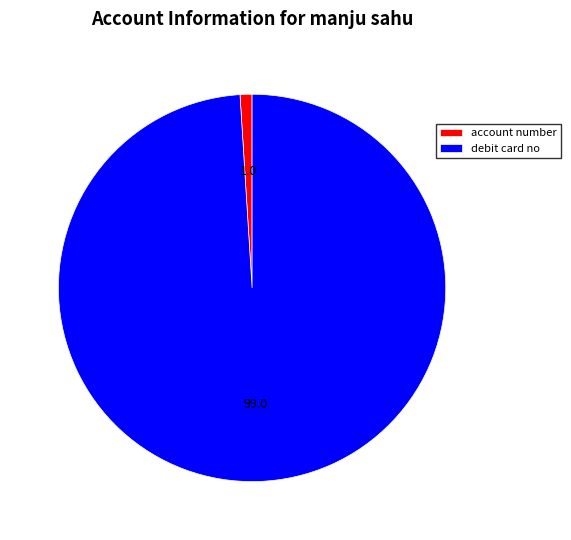

What is the largest slice in the pie chart?

debit card no